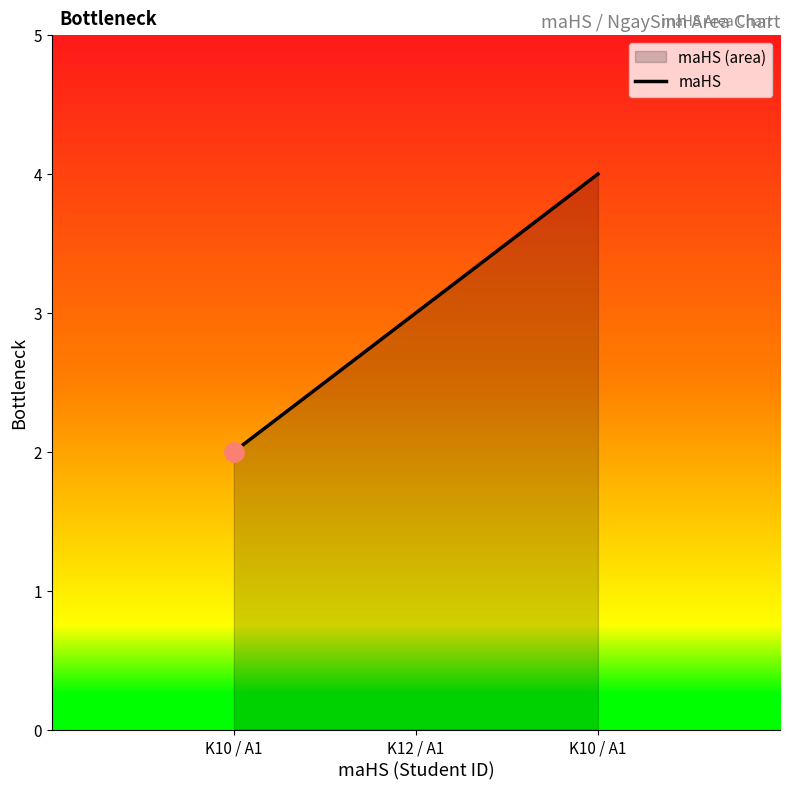

List the labels in order of value, largest first.

K10 / A1, K12 / A1, K10 / A1